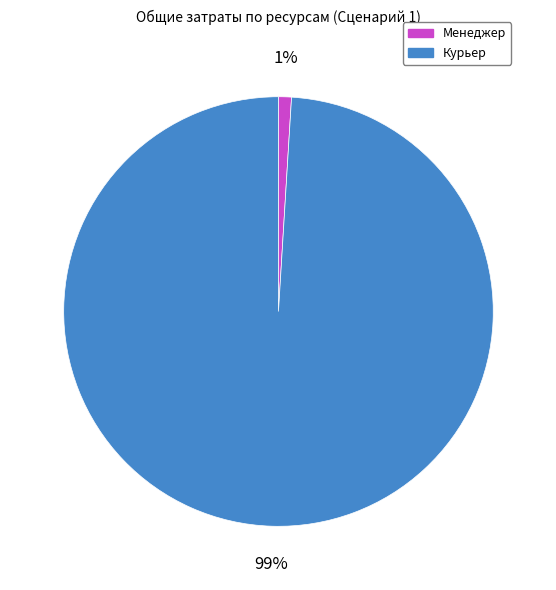

Which slice is the smallest?

Менеджер